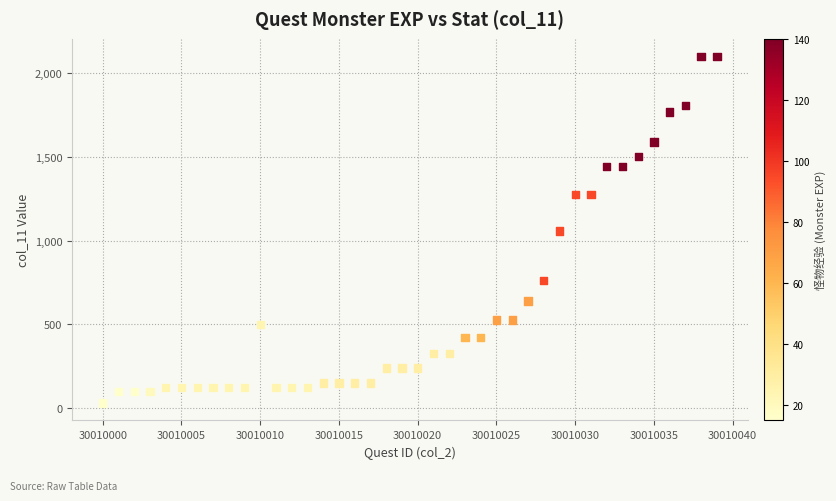

What is the range of Y values (max minus min)?

2070